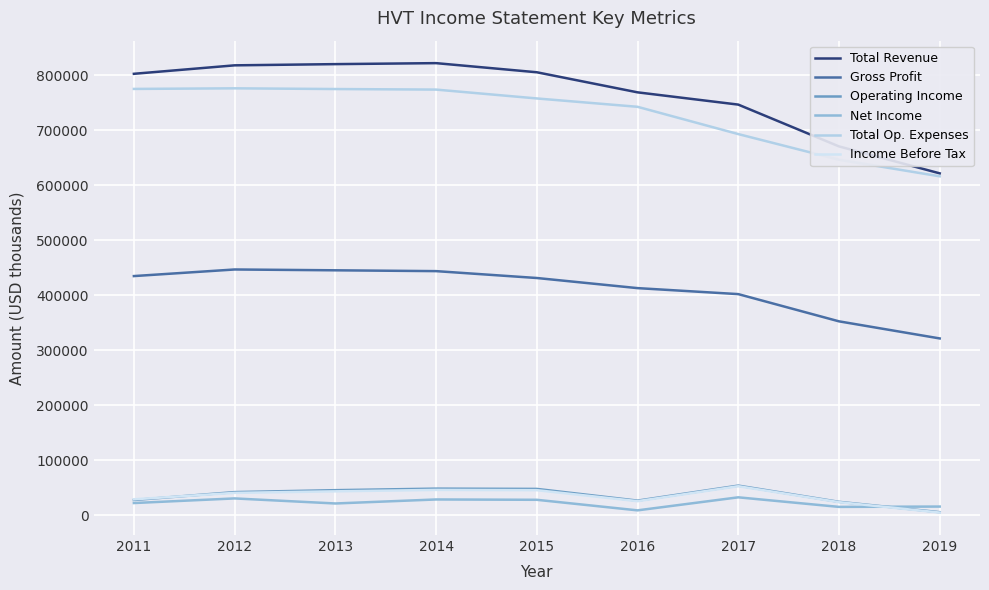

What is the greatest value displayed?

821800